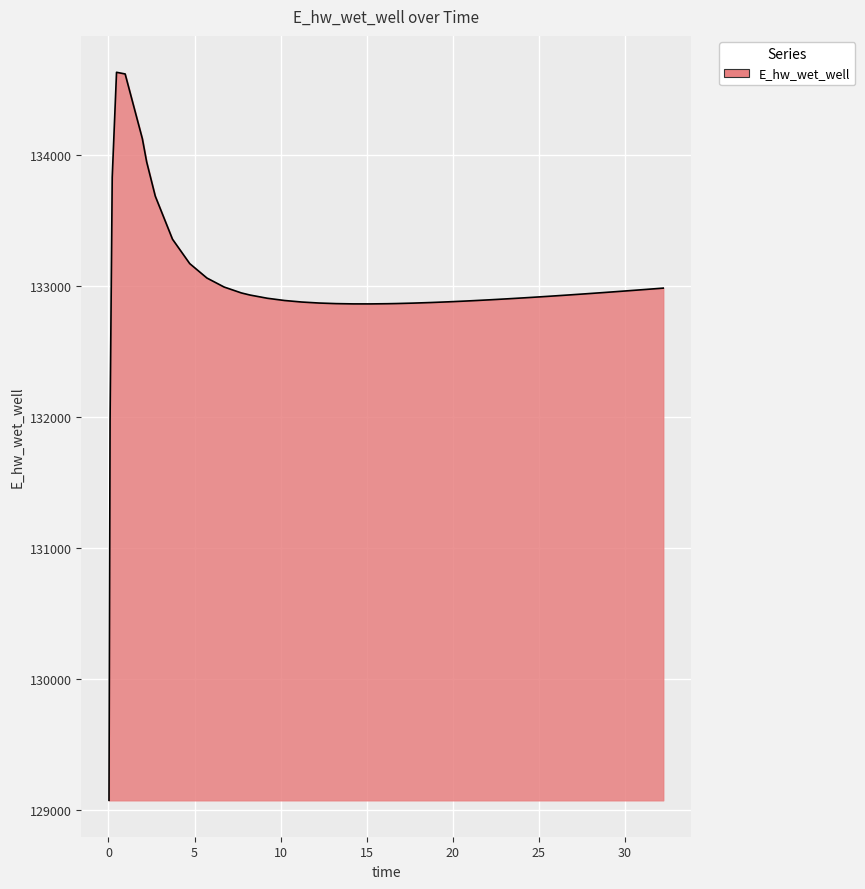

What is the minimum value shown in the chart?

129070.3